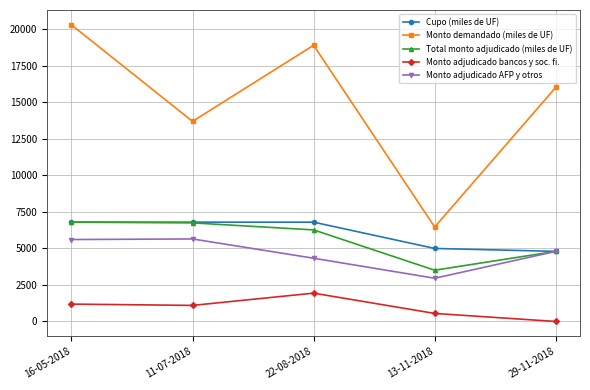

What is the difference between the maximum and minimum values in the Monto adjudicado bancos y soc. fi. series?

1940